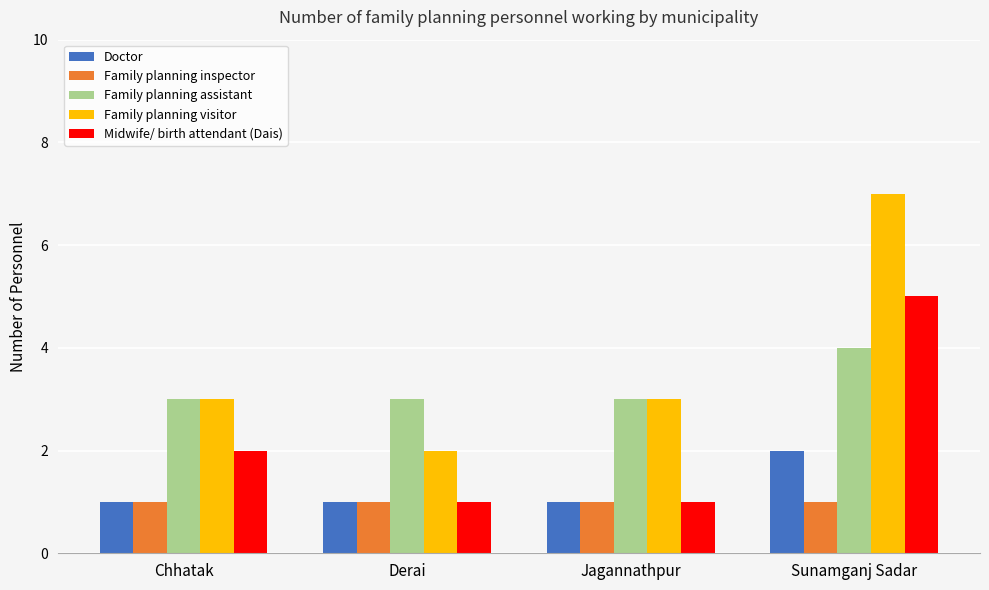

What position from the right is Chhatak?

4